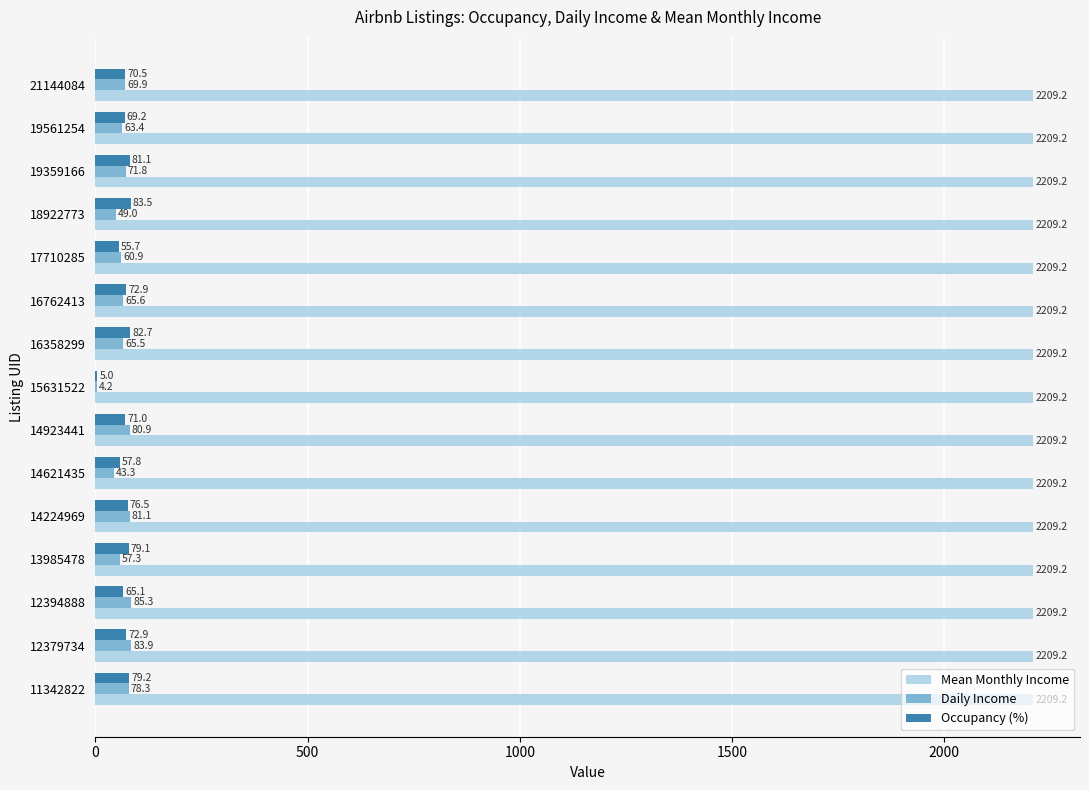

What is the sum of all Daily Income values?

960.4